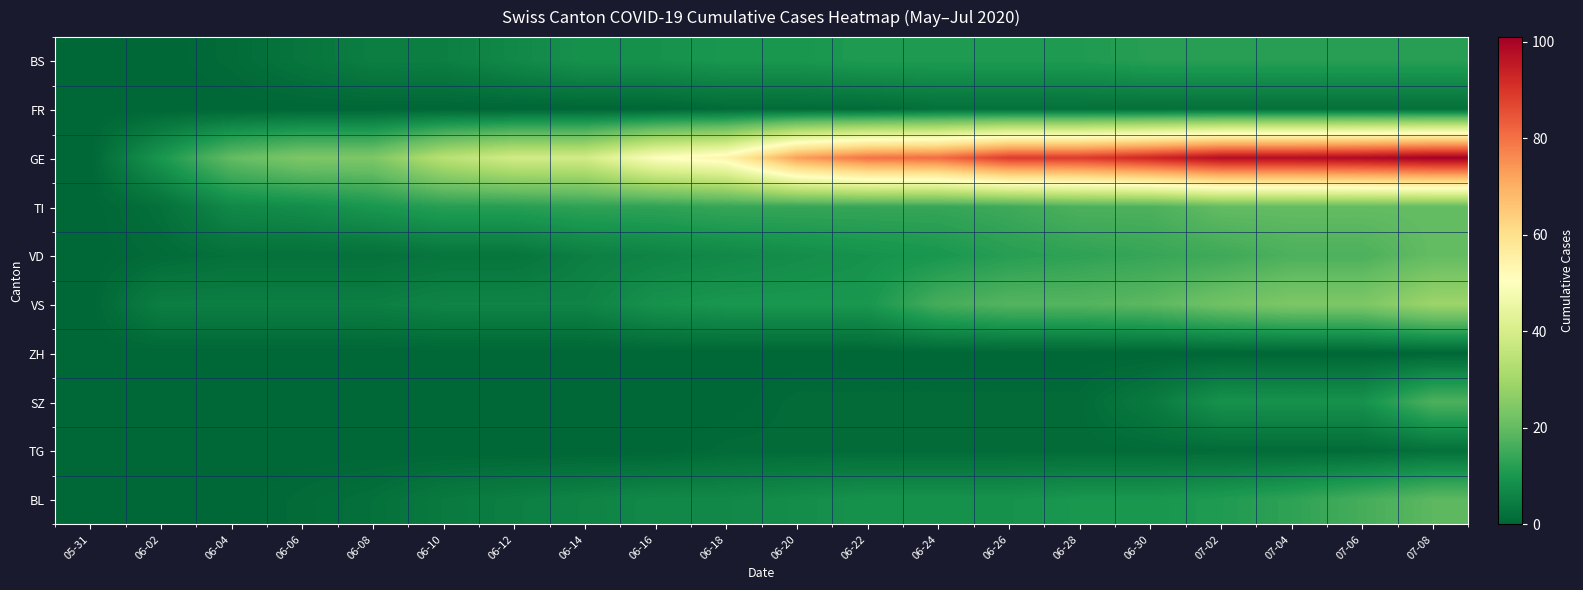

Which label corresponds to the largest value in the chart?

07-08